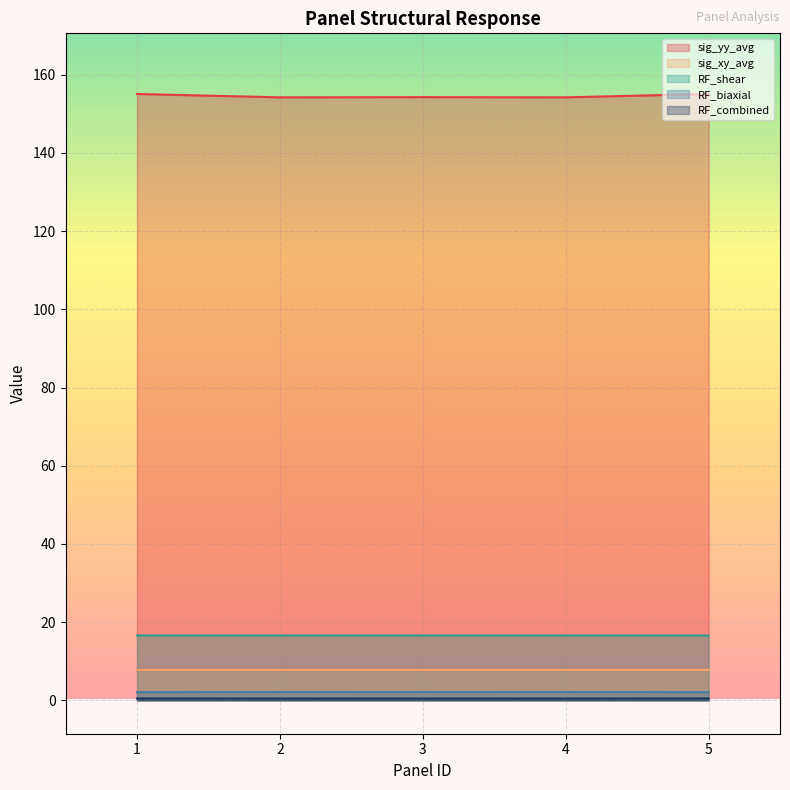

Which has a higher value, 4 or 1?

1